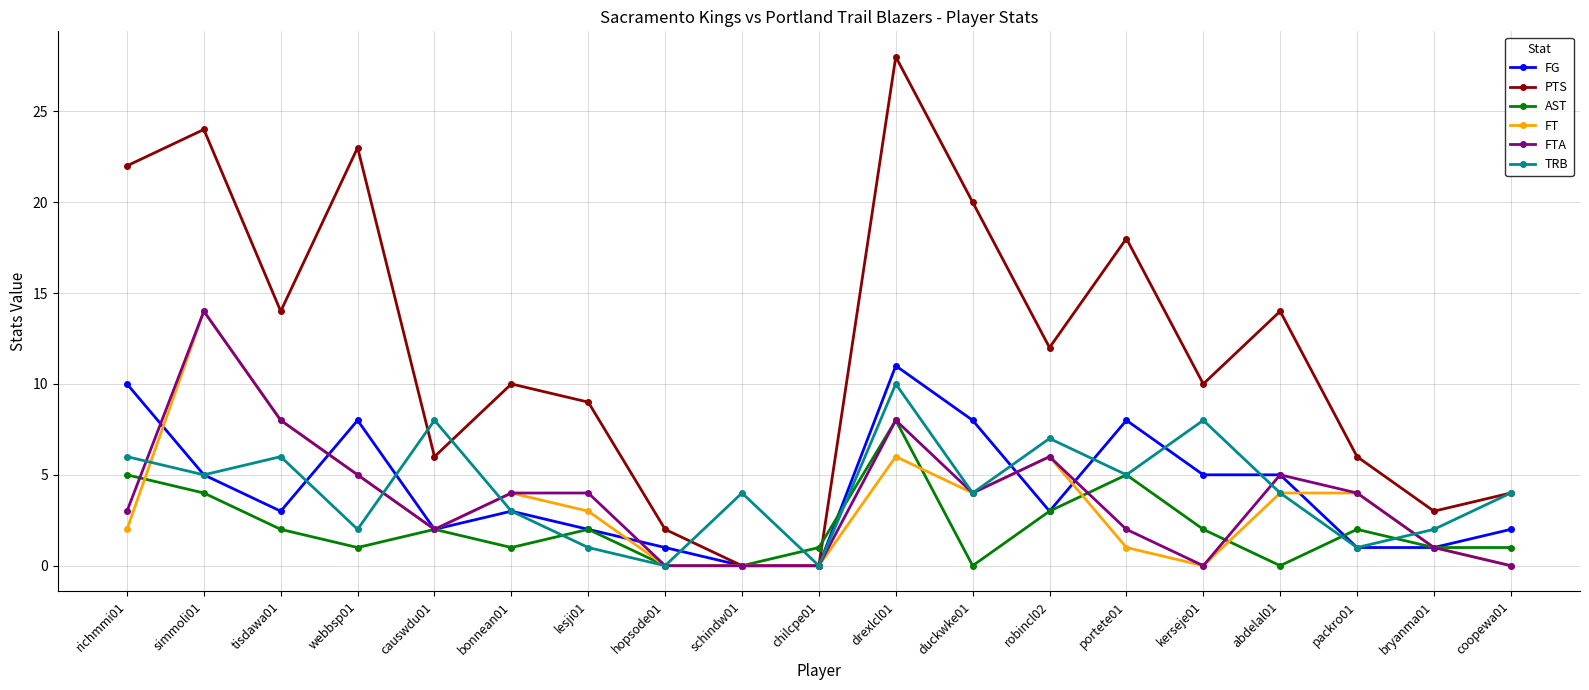

Is it true that PTS equals 18 at schindw01?

False